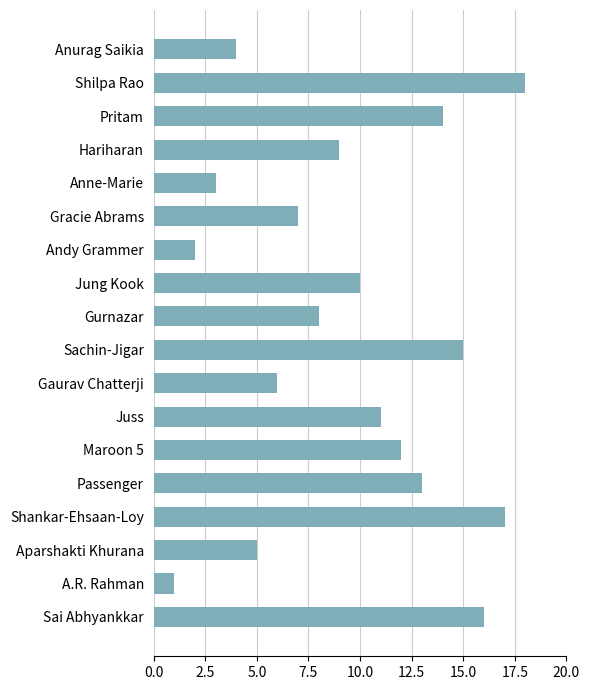

What is the average value?

10